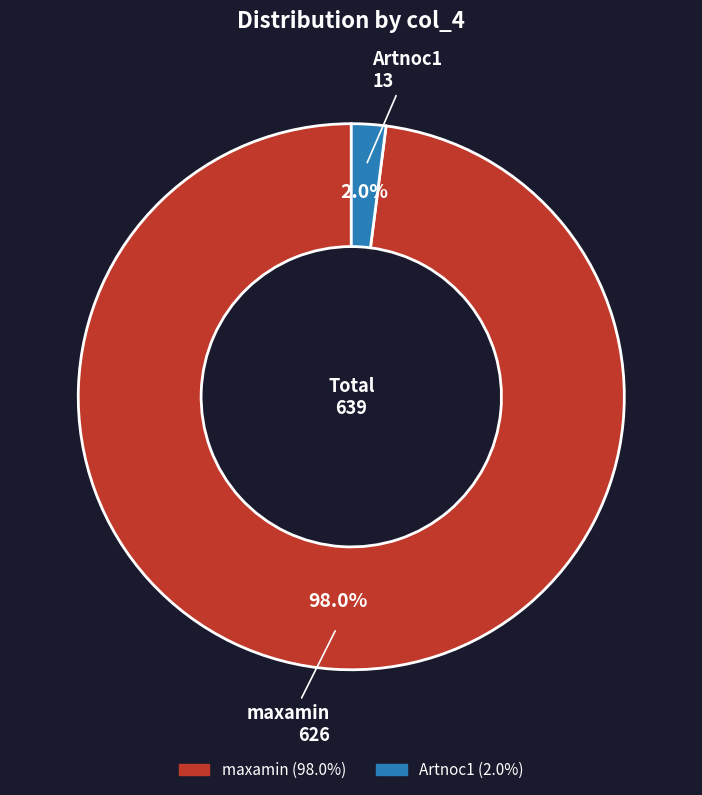

Which has a higher value, Artnoc1 or maxamin?

maxamin